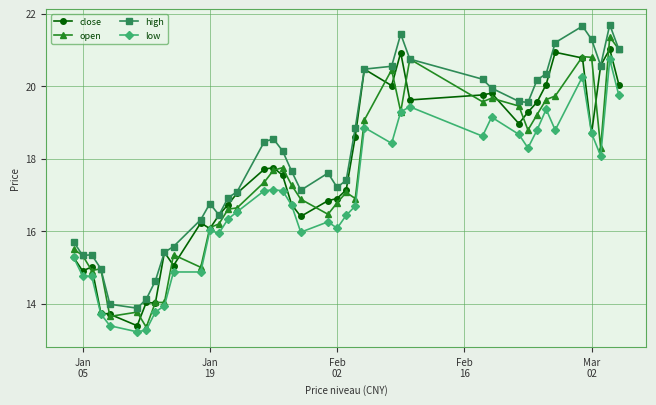

Is this an area chart (filled region under the line)?

No